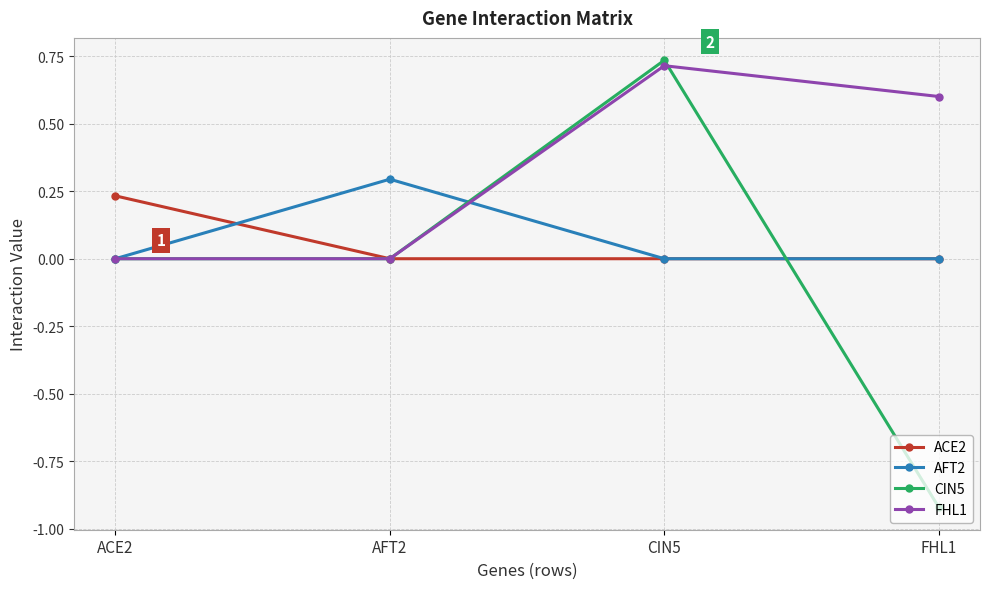

Which category has the highest value across all series?

CIN5